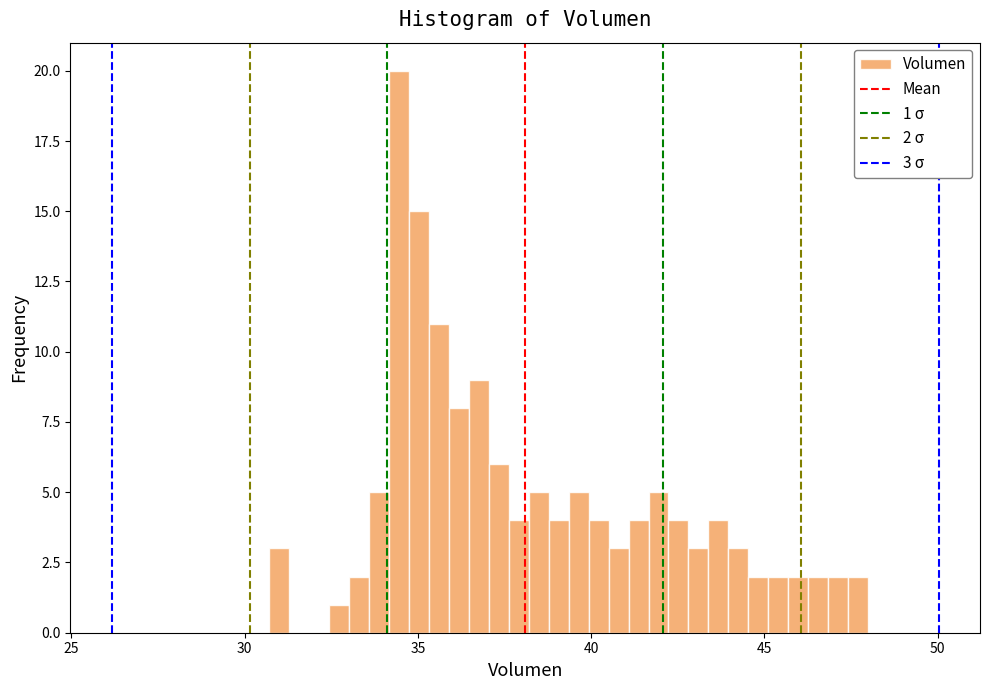

Read against the x-axis, roughly where is the centre of the tallest bar?

34.5